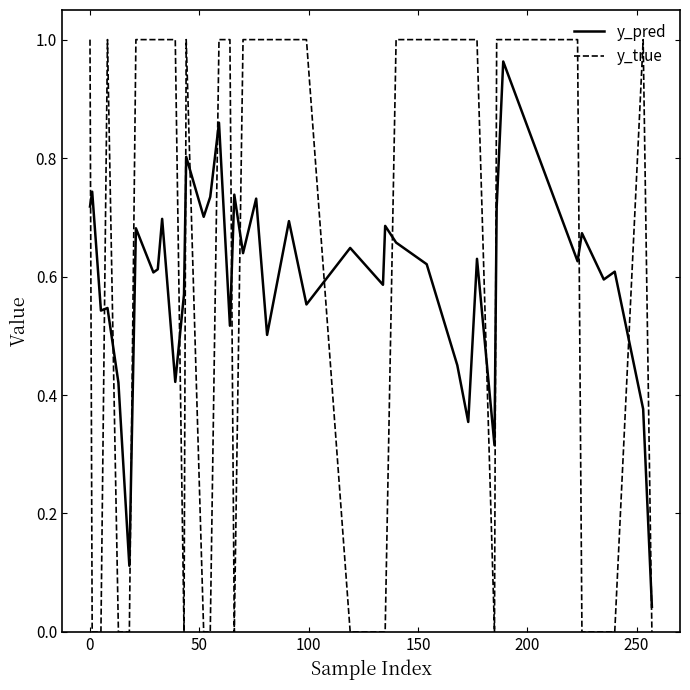

After their last crossing, which series has the higher values: y_true or y_pred?

y_pred